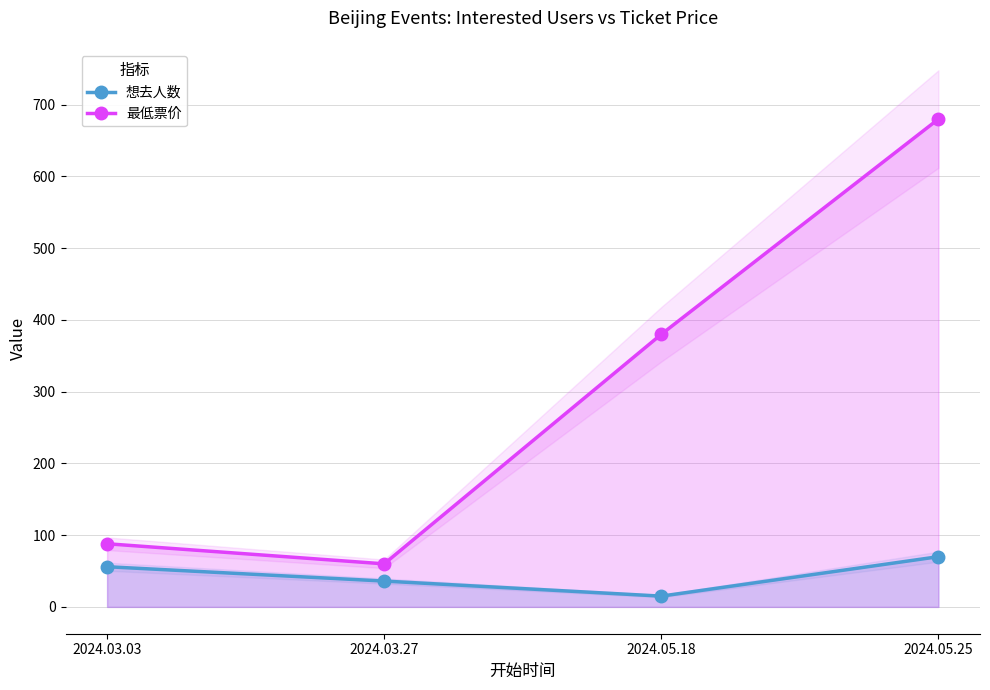

Where is the first local minimum for 想去人数?

2024.05.18